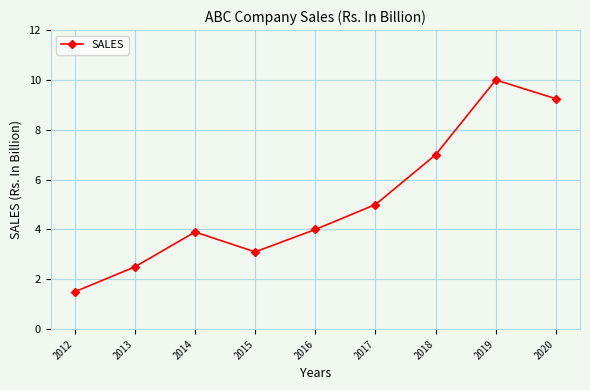

What value does the data have at 2015?

3.1